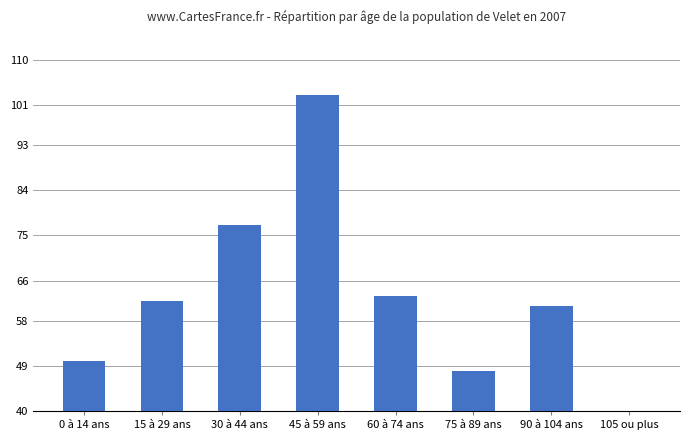

What is the change in value from 15 à 29 ans to 90 à 104 ans?

-1